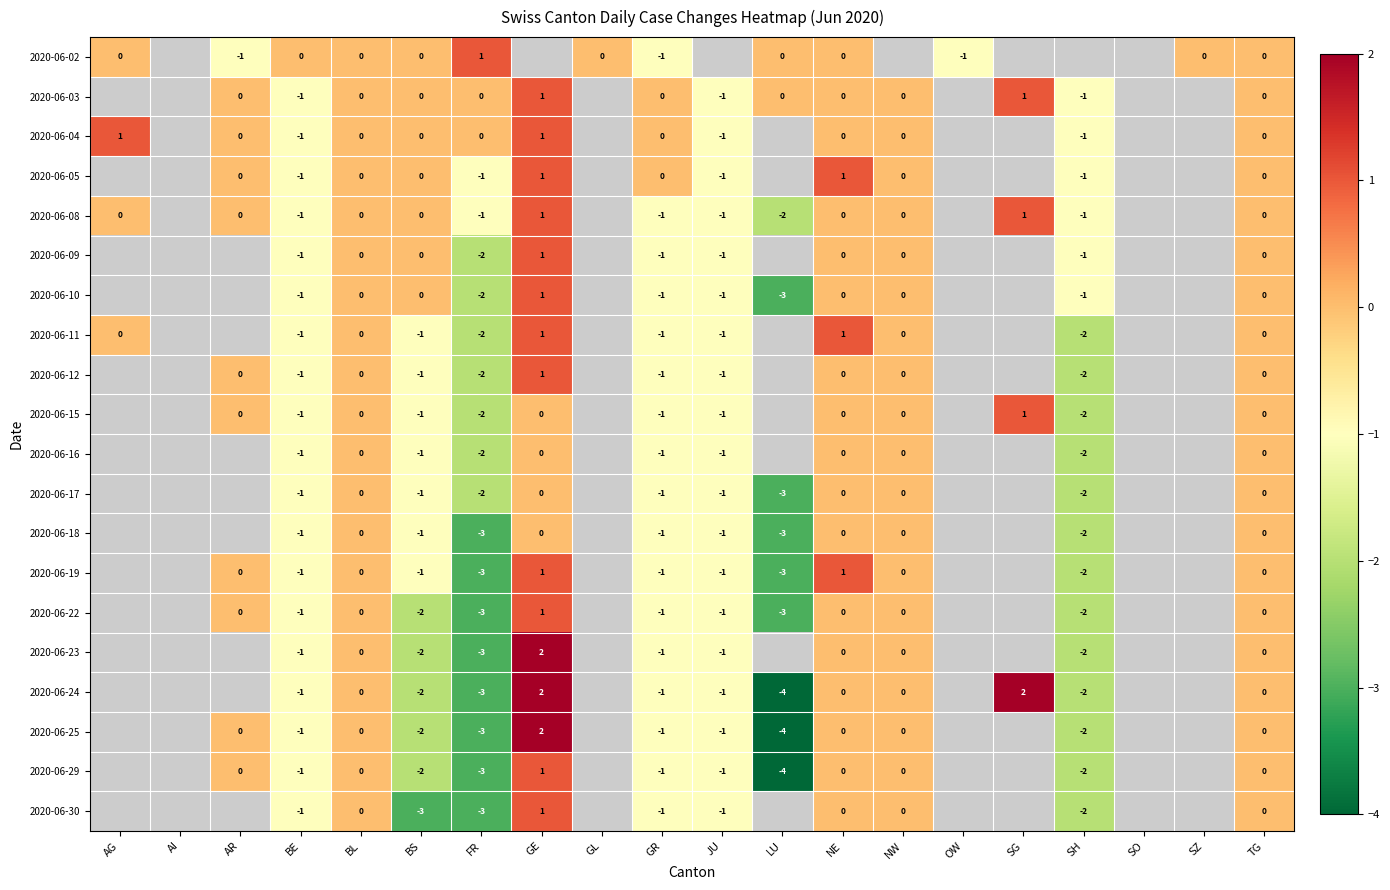

What is the difference between the highest and lowest values at AG?

1.0